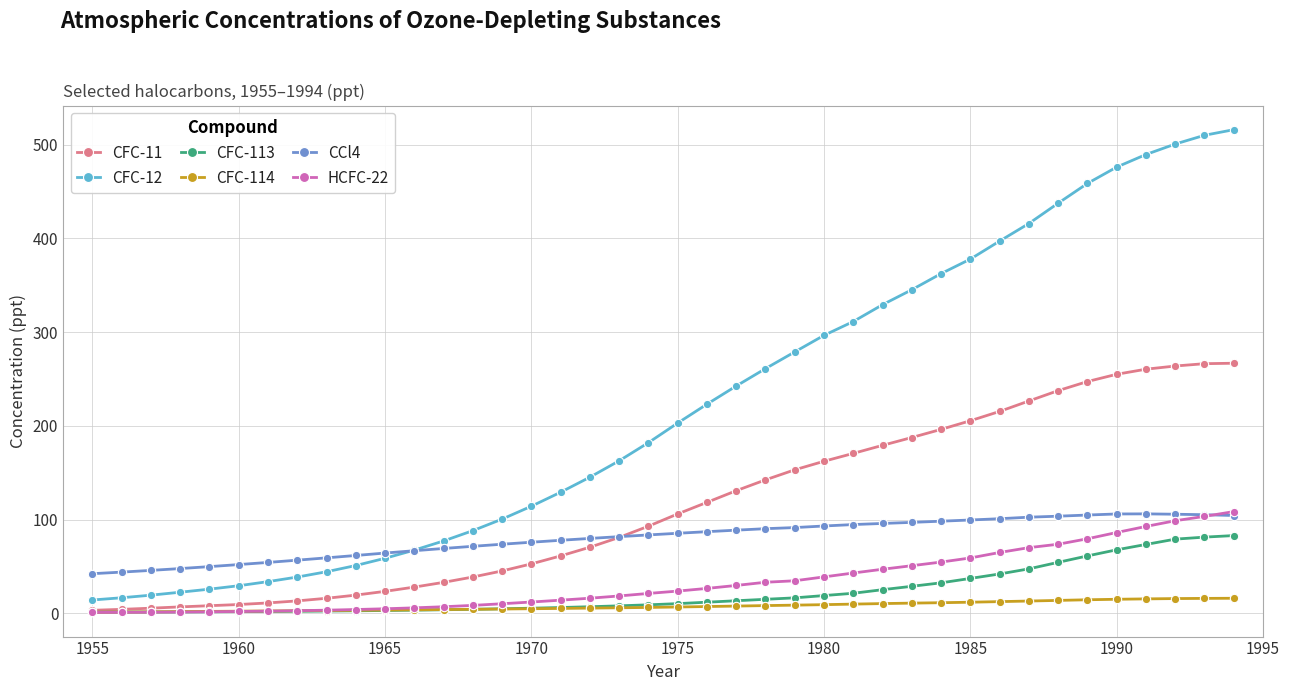

How many lines are shown in the chart?

6